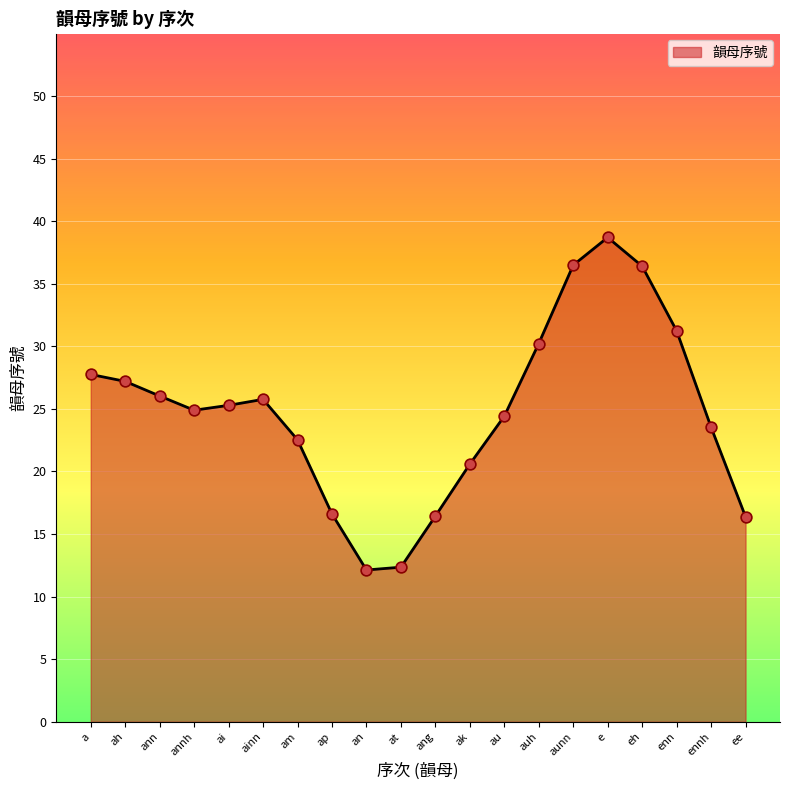

What is the change in value from ak to ee?

-4.2